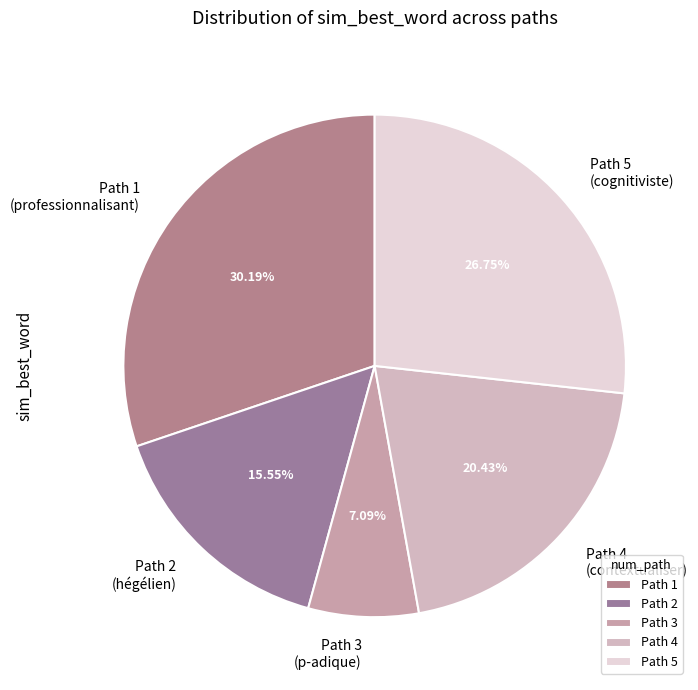

To the nearest percent, what is the difference between the largest and smallest slice percentages?

23%